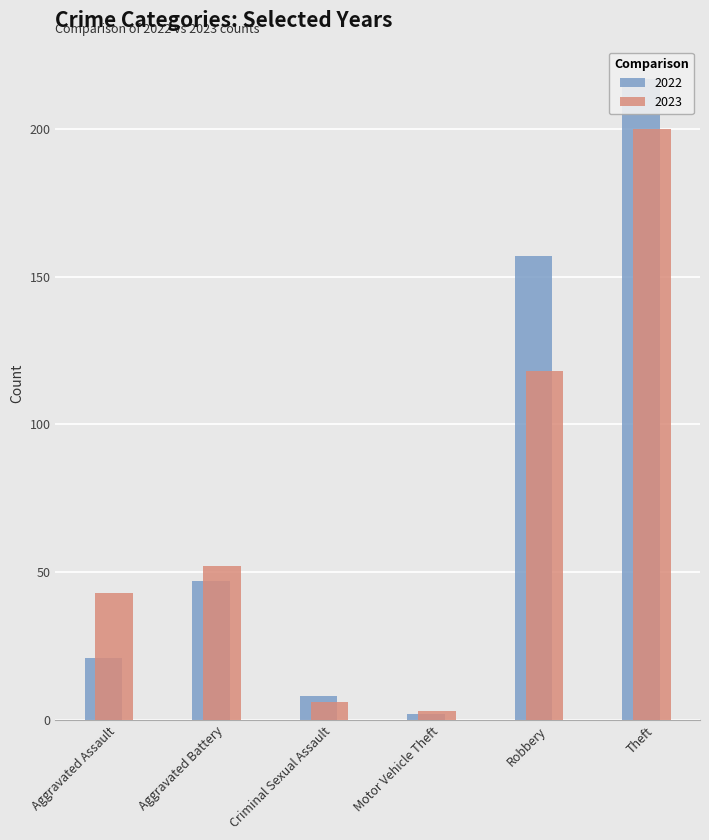

What is the label of the 2nd bar from the left?

Aggravated Battery